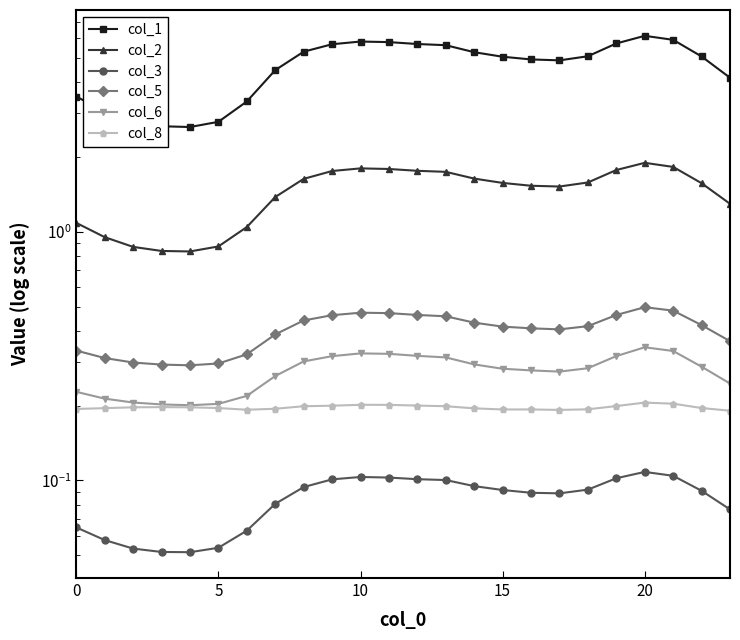

Count the number of categories in the chart.

24